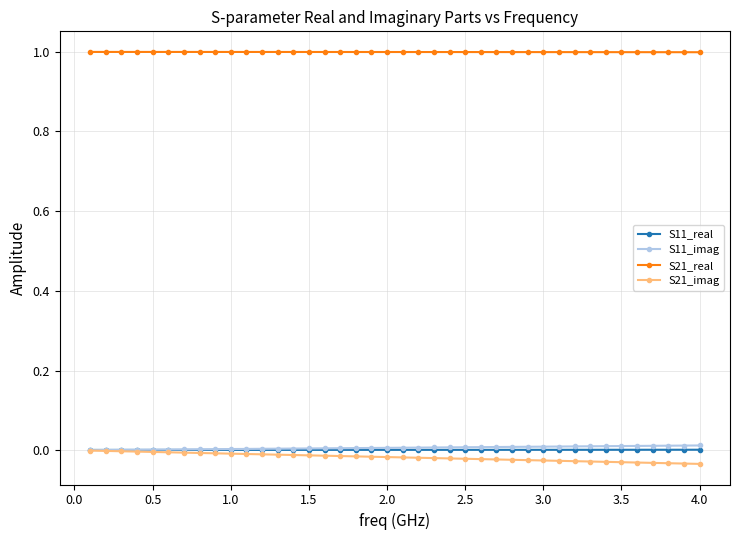

Which series has the largest total across all categories?

S21_real